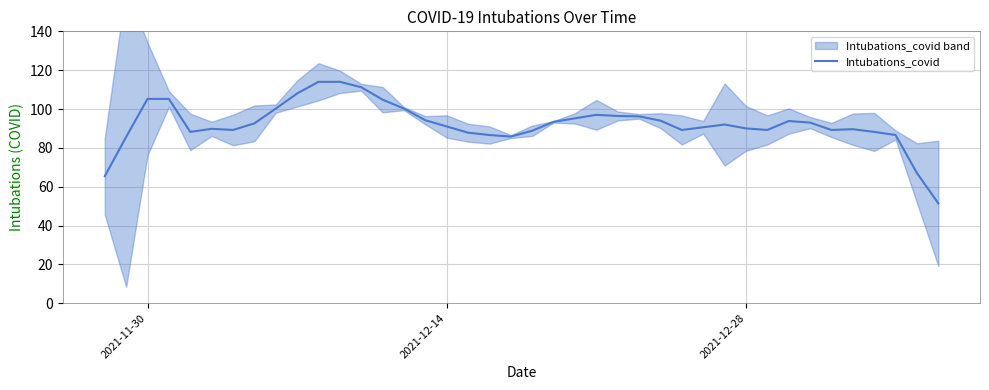

What is the highest value of the Intubations_covid series?

114.0